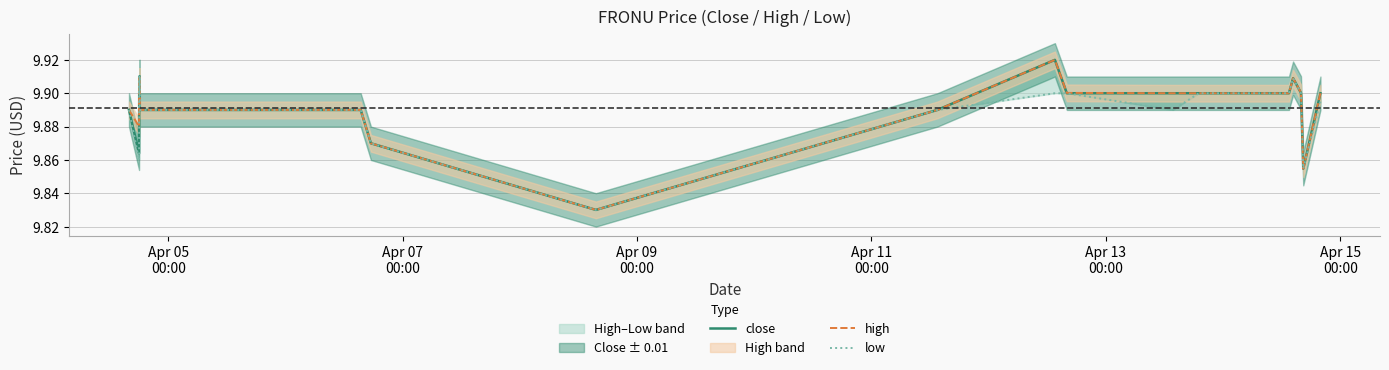

What is the difference between the second highest and second lowest values in the close series?

0.1